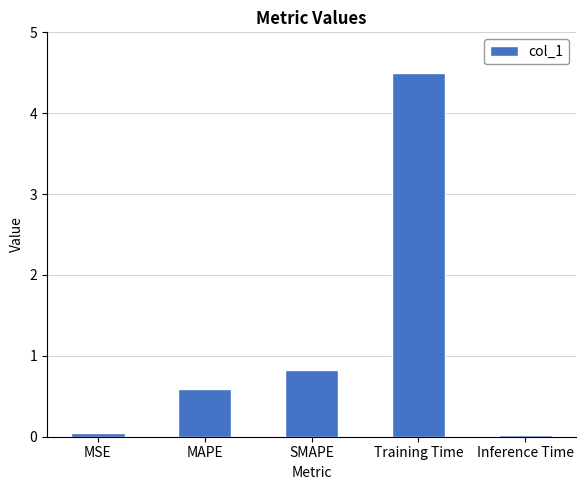

The value at SMAPE is 0.2. True or false?

False